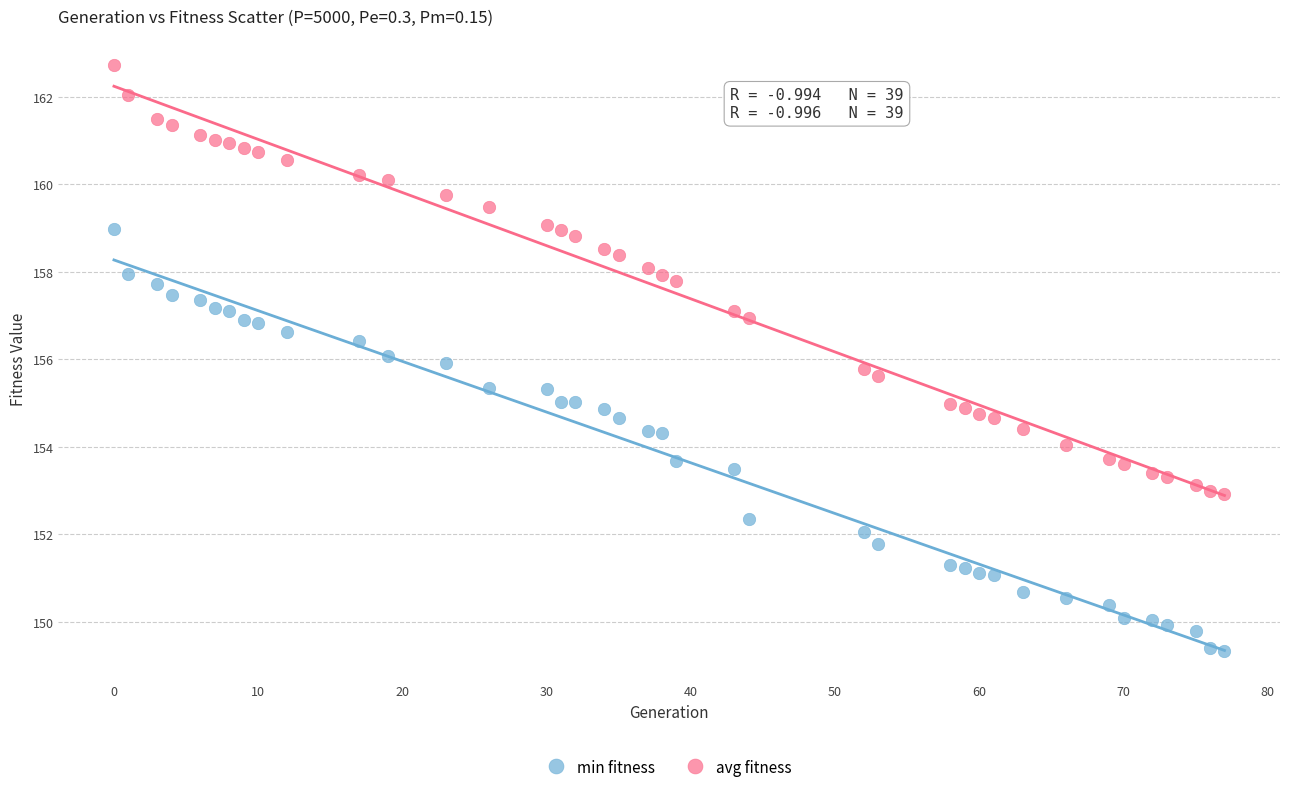

Across all data points, what is the range of Y values (max minus min)?

13.4